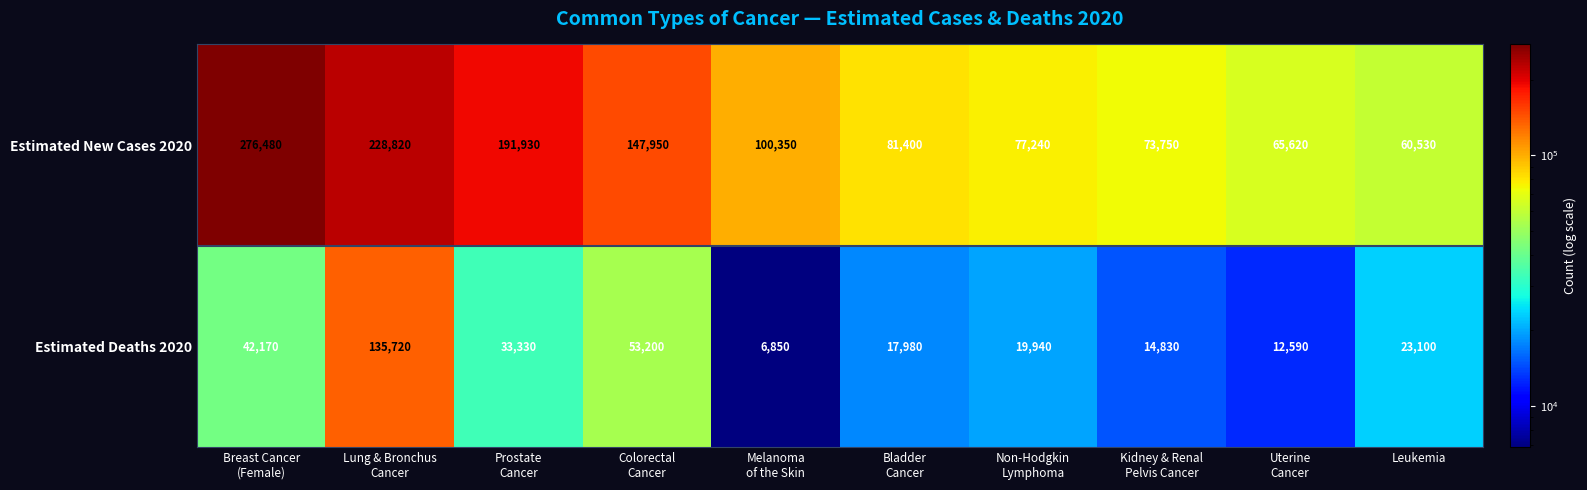

Which series has the widest spread of values?

Estimated New Cases 2020